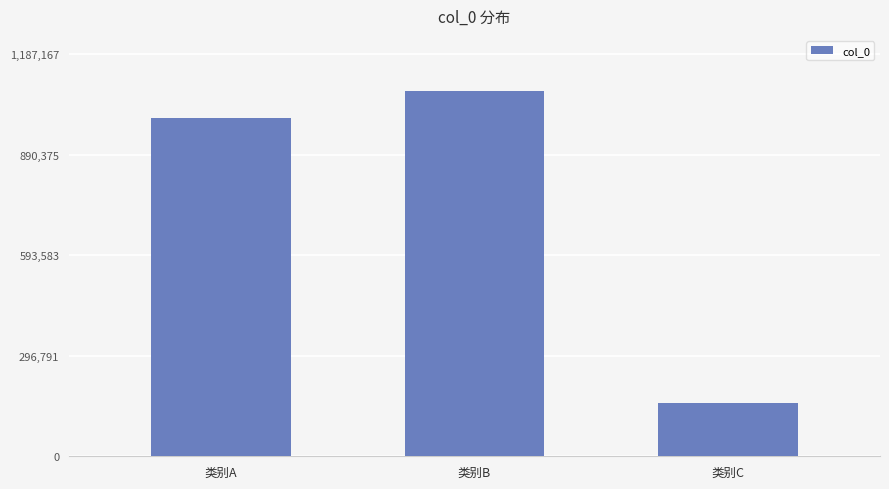

Between 类别C and 类别A, which is larger?

类别A